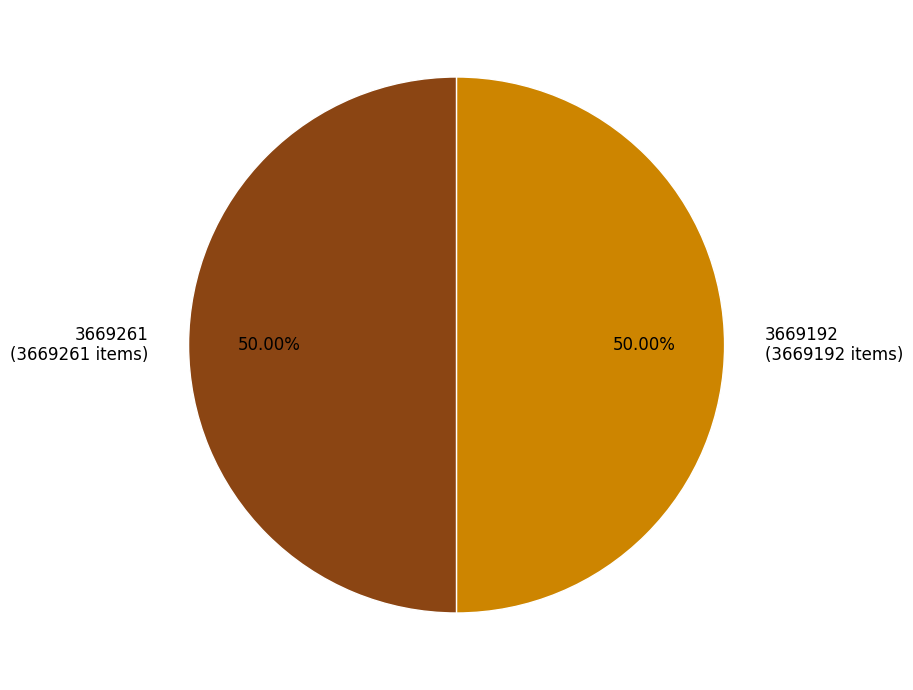

What percentage is the 3669261 slice, to the nearest percent?

50%